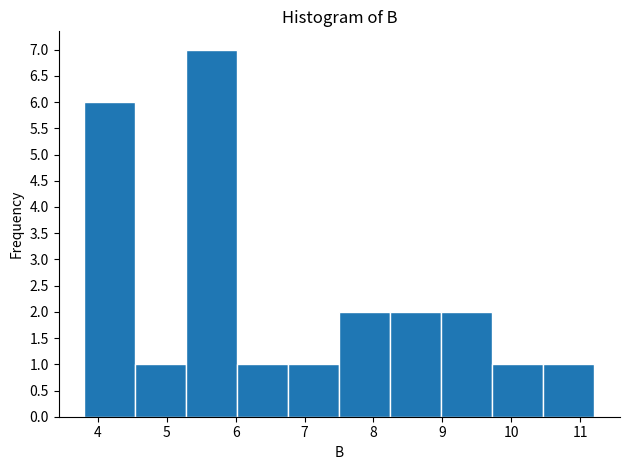

Reading left to right, list every bar in this chart as the range it spans on the x-axis followed by its height. Neither the bar edges nor the heights are printed on the chart, so give them approximately, as read against the axes.

3.8 to 4.5: 6
4.5 to 5.3: 1
5.3 to 6.0: 7
6.0 to 6.8: 1
6.8 to 7.5: 1
7.5 to 8.2: 2
8.2 to 9.0: 2
9.0 to 9.7: 2
9.7 to 10.5: 1
10.5 to 11.2: 1